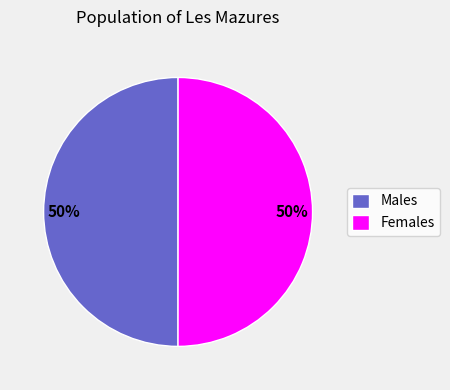

To the nearest percent, what portion does Females represent?

50%